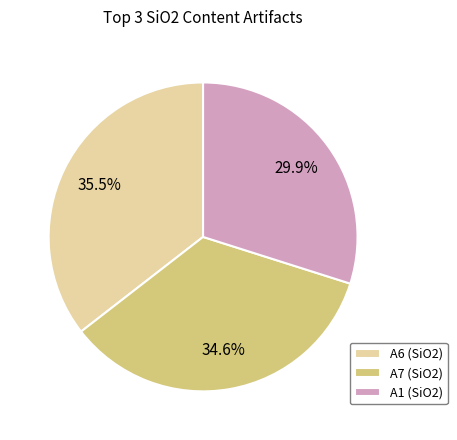

Approximately how many times larger is the value at A7 (SiO2) compared to A6 (SiO2)?

1.0